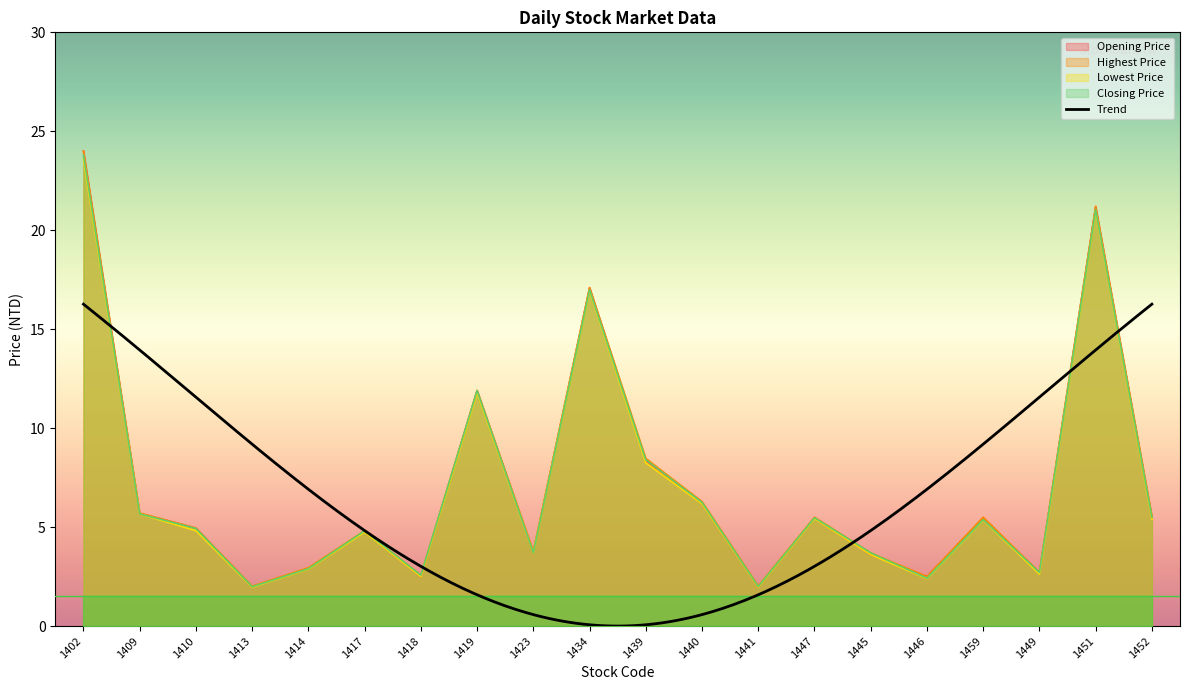

Which category has the highest value in the Lowest Price series?

1402